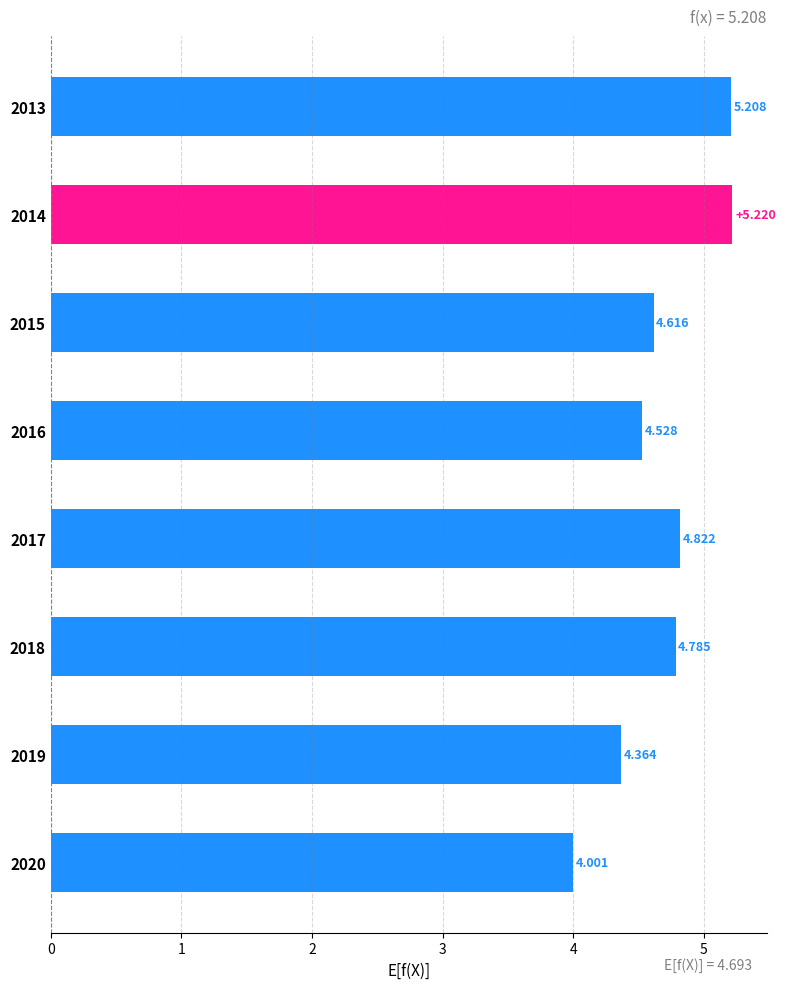

What is the difference between the maximum and minimum values?

1.2